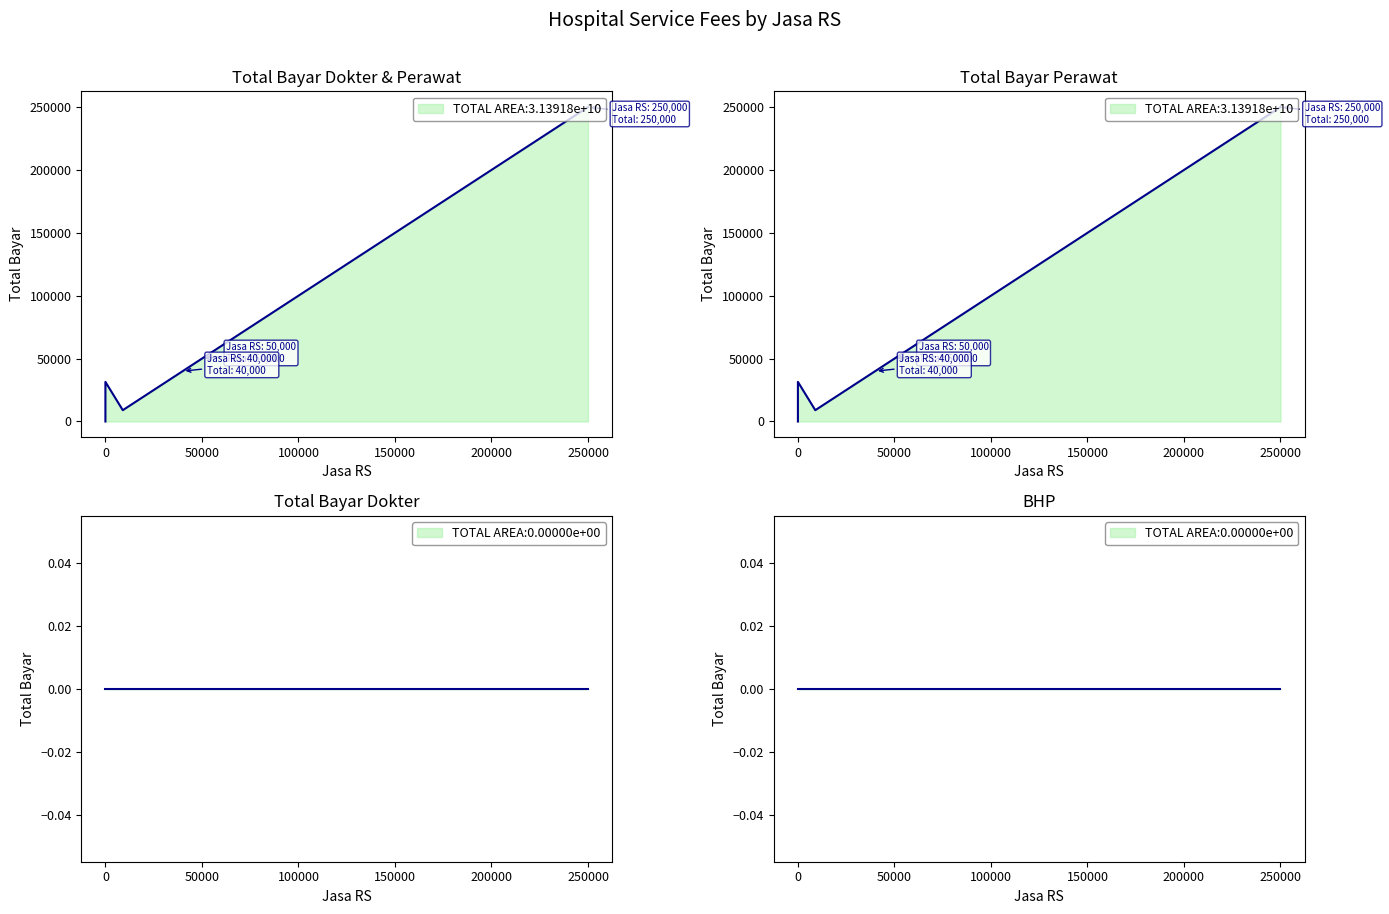

Does the chart have visible grid lines?

No